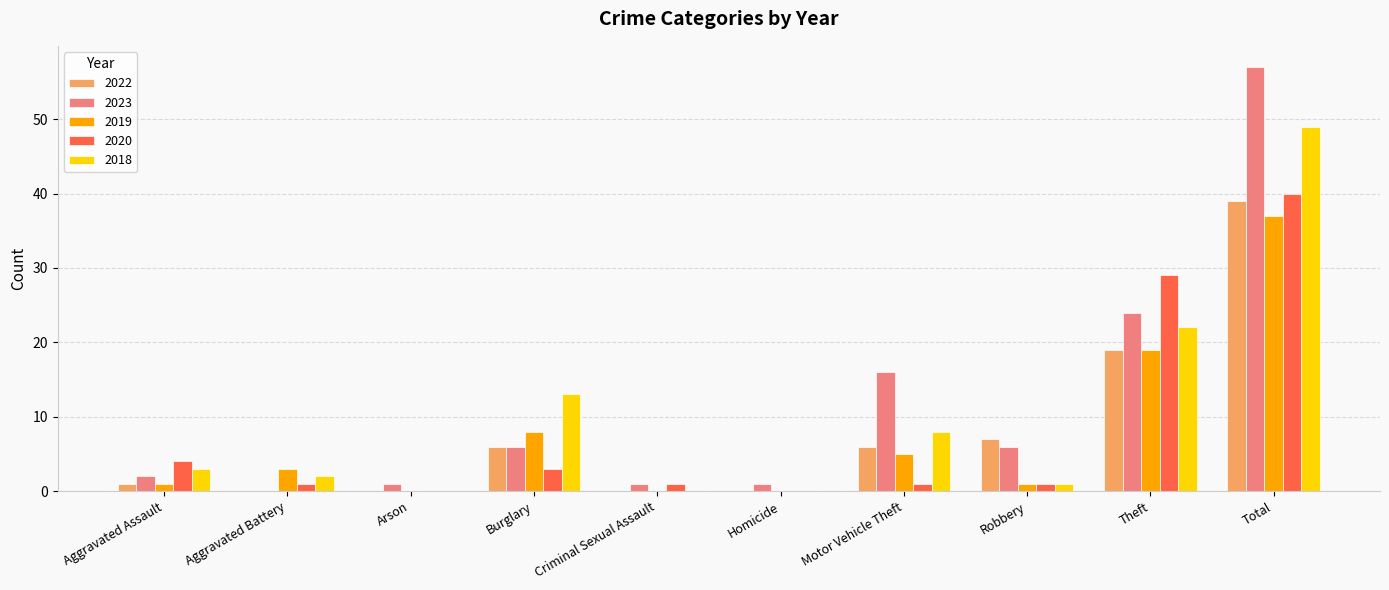

What is the sum of all 2019 values?

74